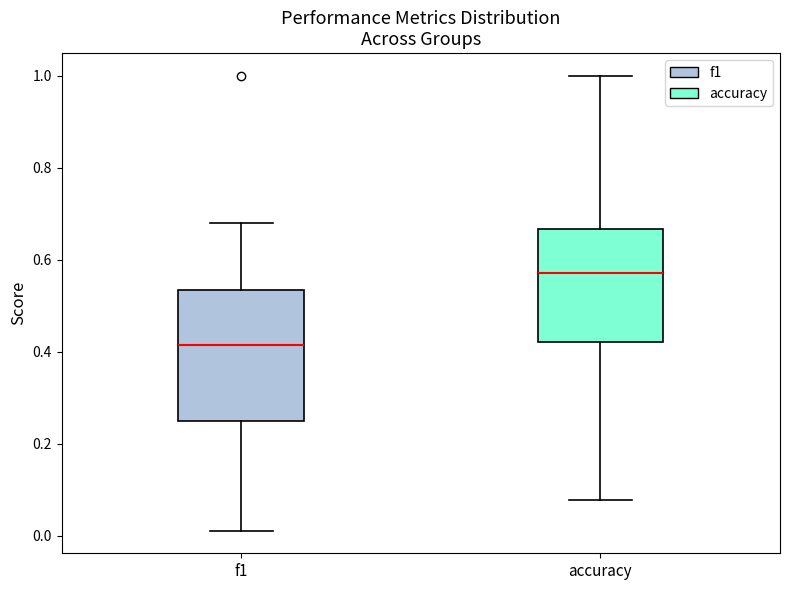

Reading left to right, read every box against the y-axis: the position of its median line, the range the box covers, and the ends of its whiskers. The values are not printed on the chart, so give them approximately, as read against the axis.

f1: median 0.42, box 0.24 to 0.54, whiskers 0.02 to 0.68
accuracy: median 0.58, box 0.42 to 0.66, whiskers 0.08 to 1.00